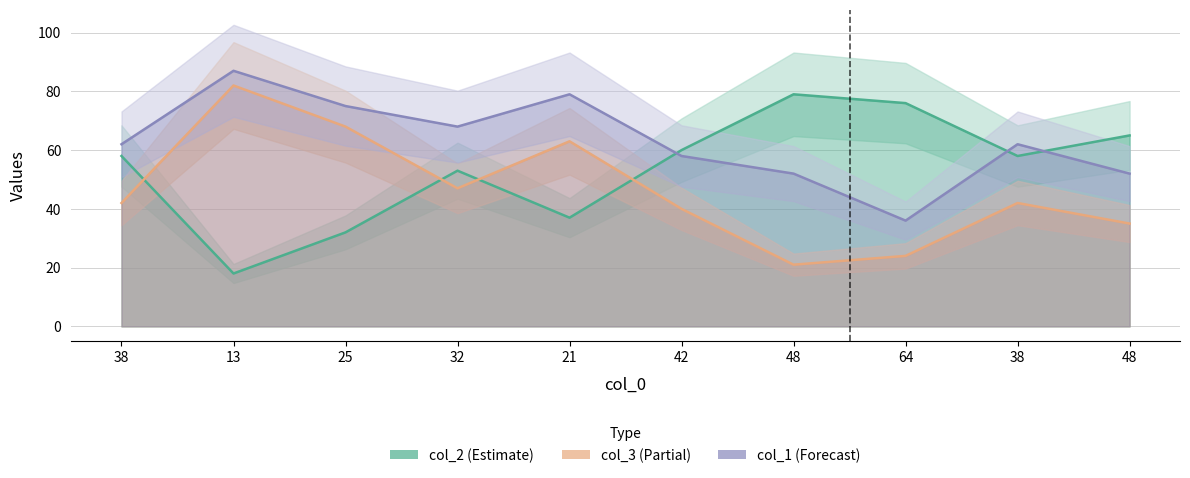

At how many categories does at least one series exceed 78?

3